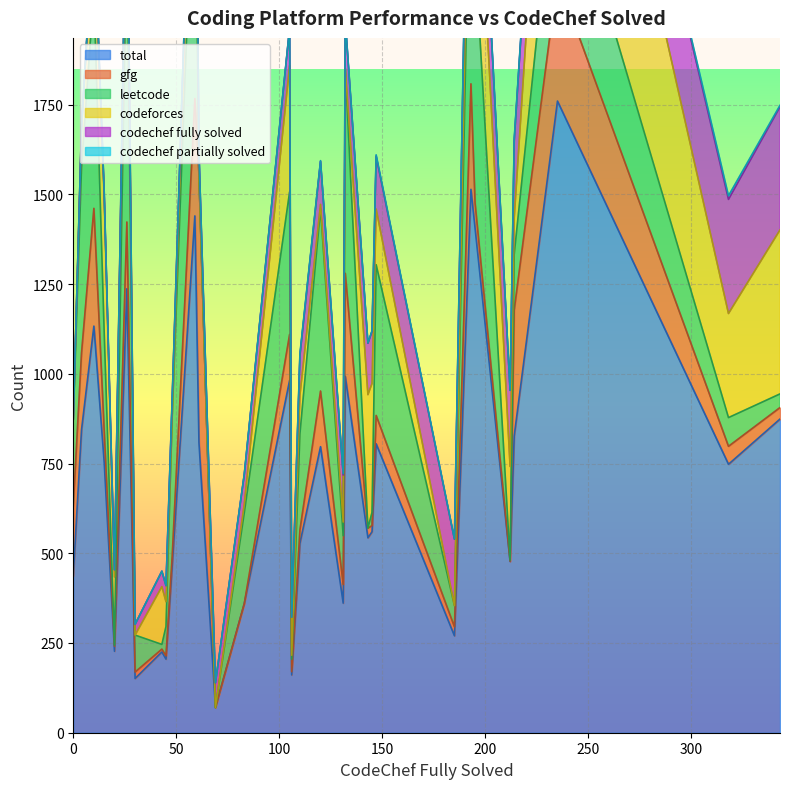

Rank the series by their maximum value, from lowest to highest.

codechef partially solved, codechef fully solved, gfg, codeforces, leetcode, total